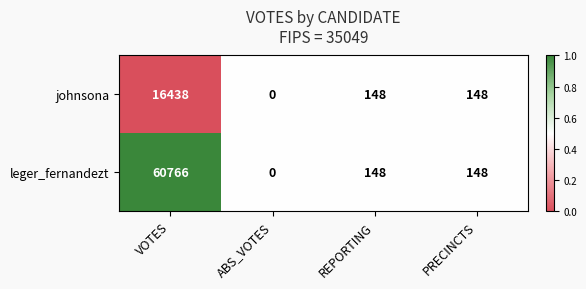

Rank the series by their maximum value, from highest to lowest.

leger_fernandezt, johnsona